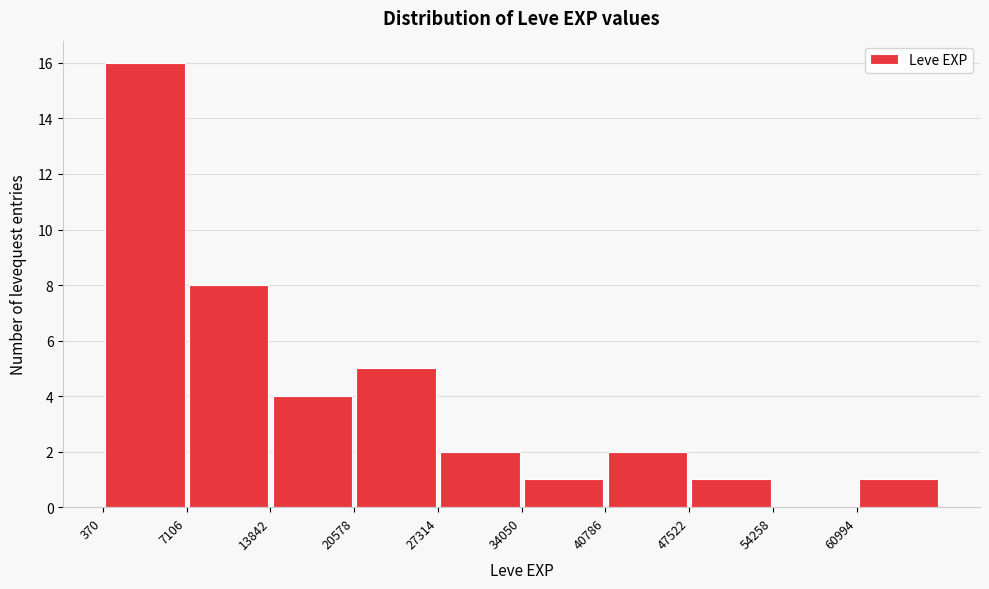

Reading left to right, transcribe this chart: for each bar, give the range it covers on the x-axis and its height. Neither the bar edges nor the heights are printed on the chart, so give them approximately, as read against the axes.

0 to 7000: 16
7000 to 14000: 8
14000 to 21000: 4
21000 to 27000: 5
27000 to 34000: 2
34000 to 41000: 1
41000 to 48000: 2
48000 to 54000: 1
54000 to 61000: 0
61000 to 68000: 1